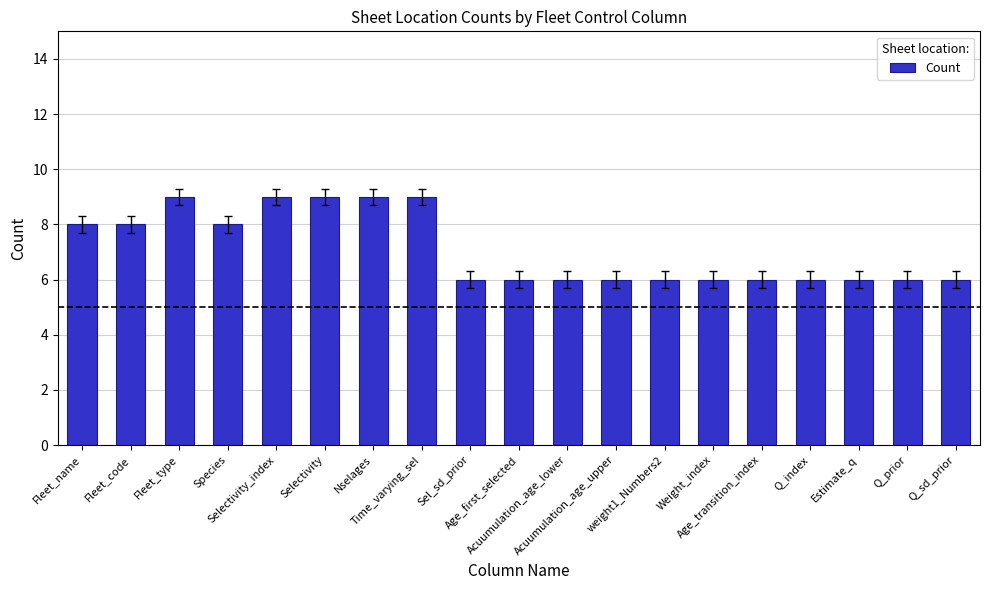

What is the change in value from Fleet_name to weight1_Numbers2?

-2